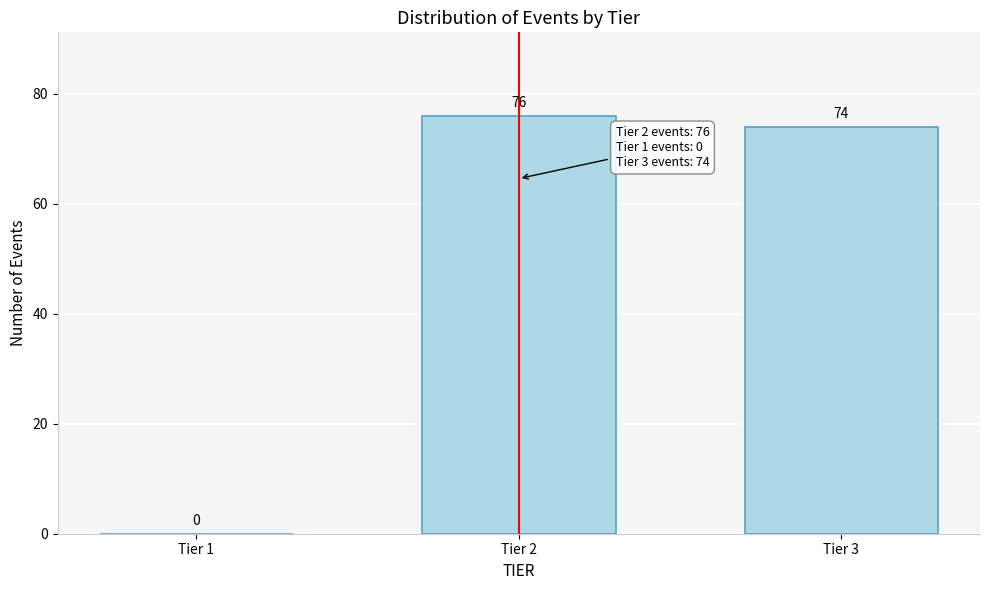

Reading left to right, what are all the values shown in this chart?

Tier 1=0	Tier 2=76	Tier 3=74